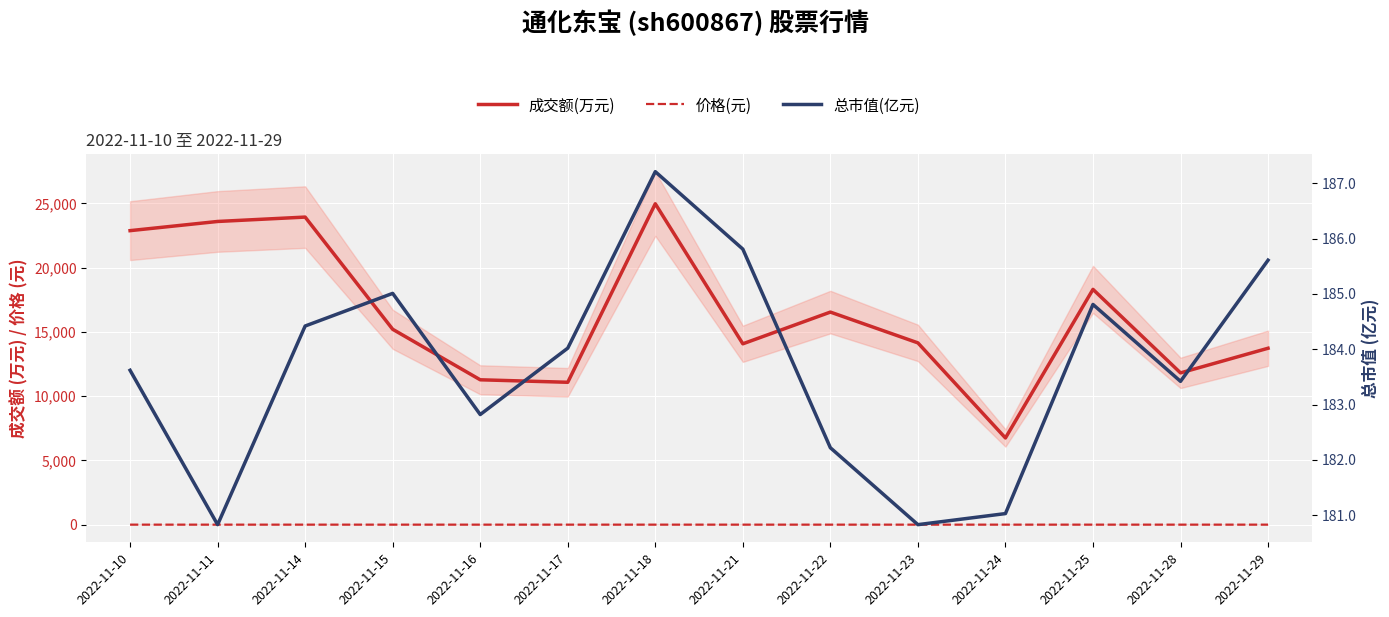

What is the total value across all series at 2022-11-14?

24130.7